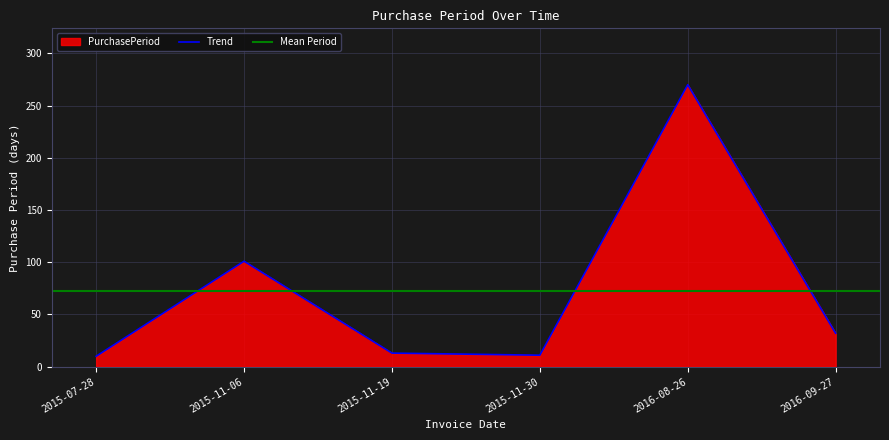

How many data points are above 32?

2